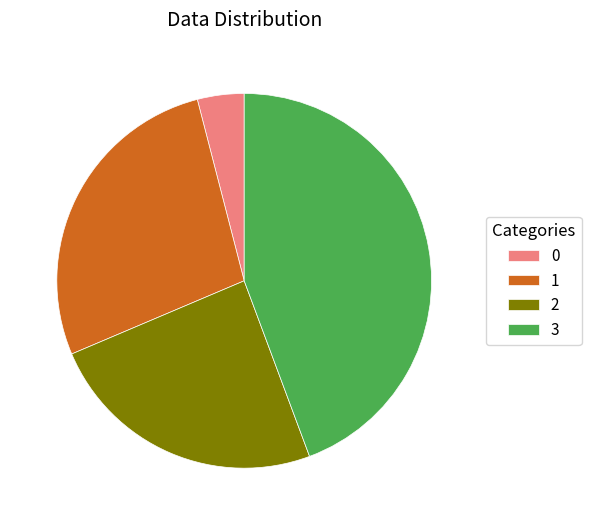

What is the largest slice in the pie chart?

3